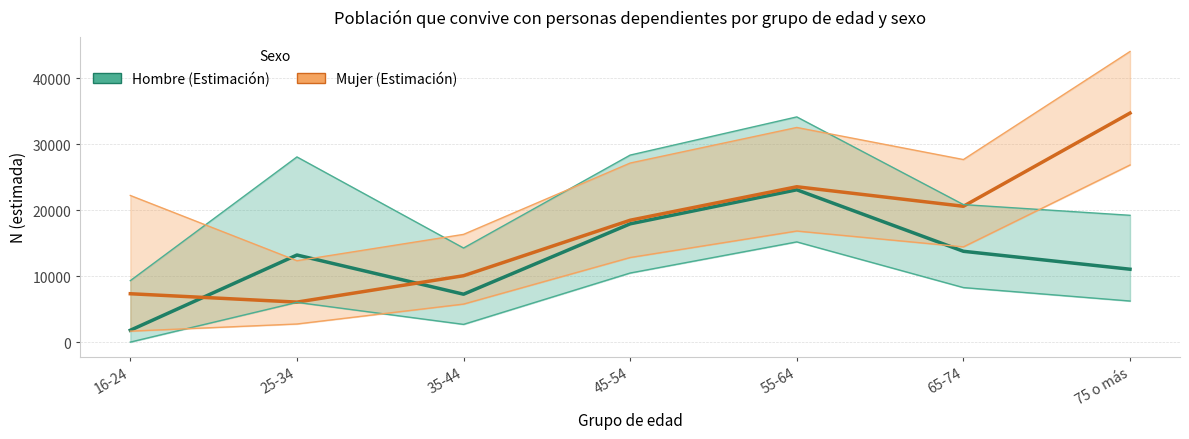

What is the value of the Mujer (Estimación) point at the 1st from the left?

7323